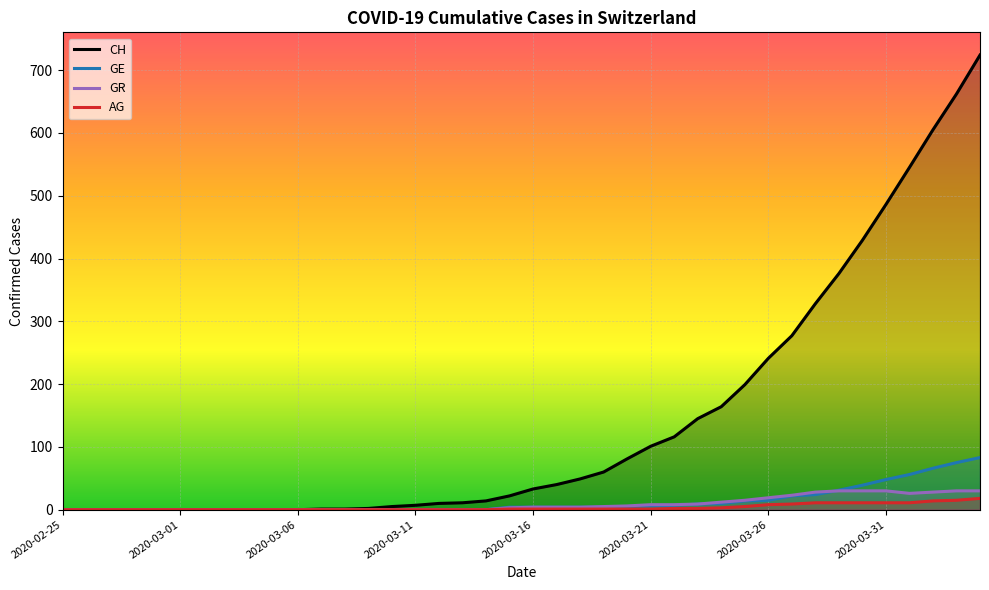

True or false: AG and GR cross at least once.

False